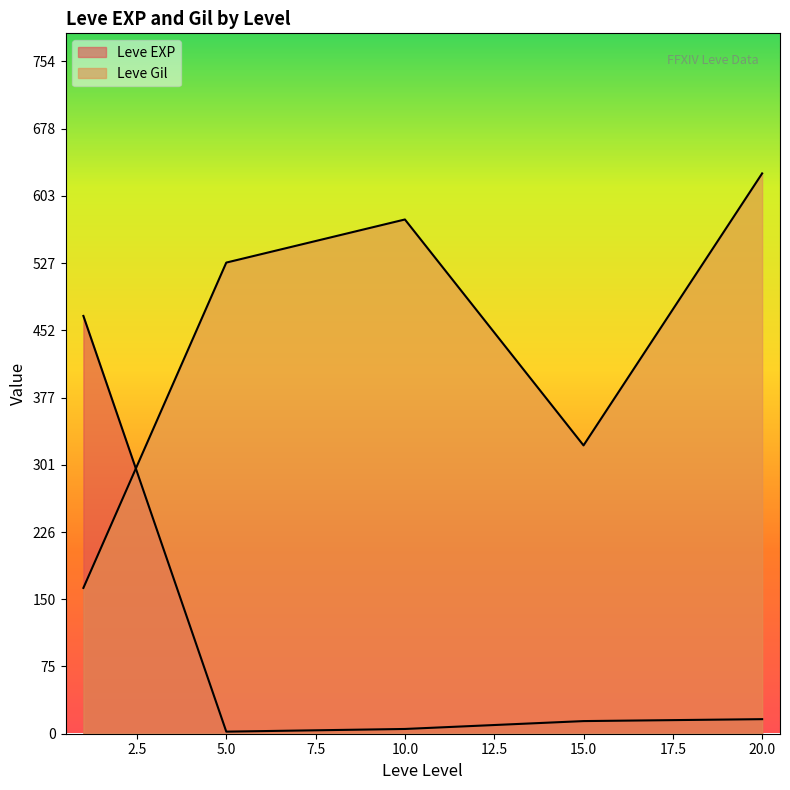

Which series ends up on top after the final intersection of Leve EXP and Leve Gil?

Leve Gil